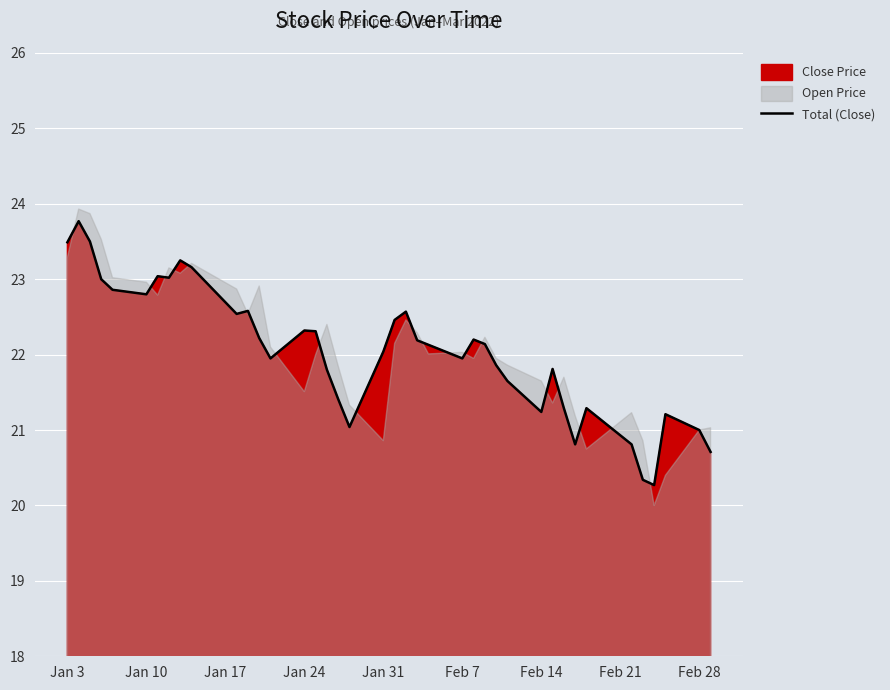

What is the highest value of the Total (Close) series?

23.8